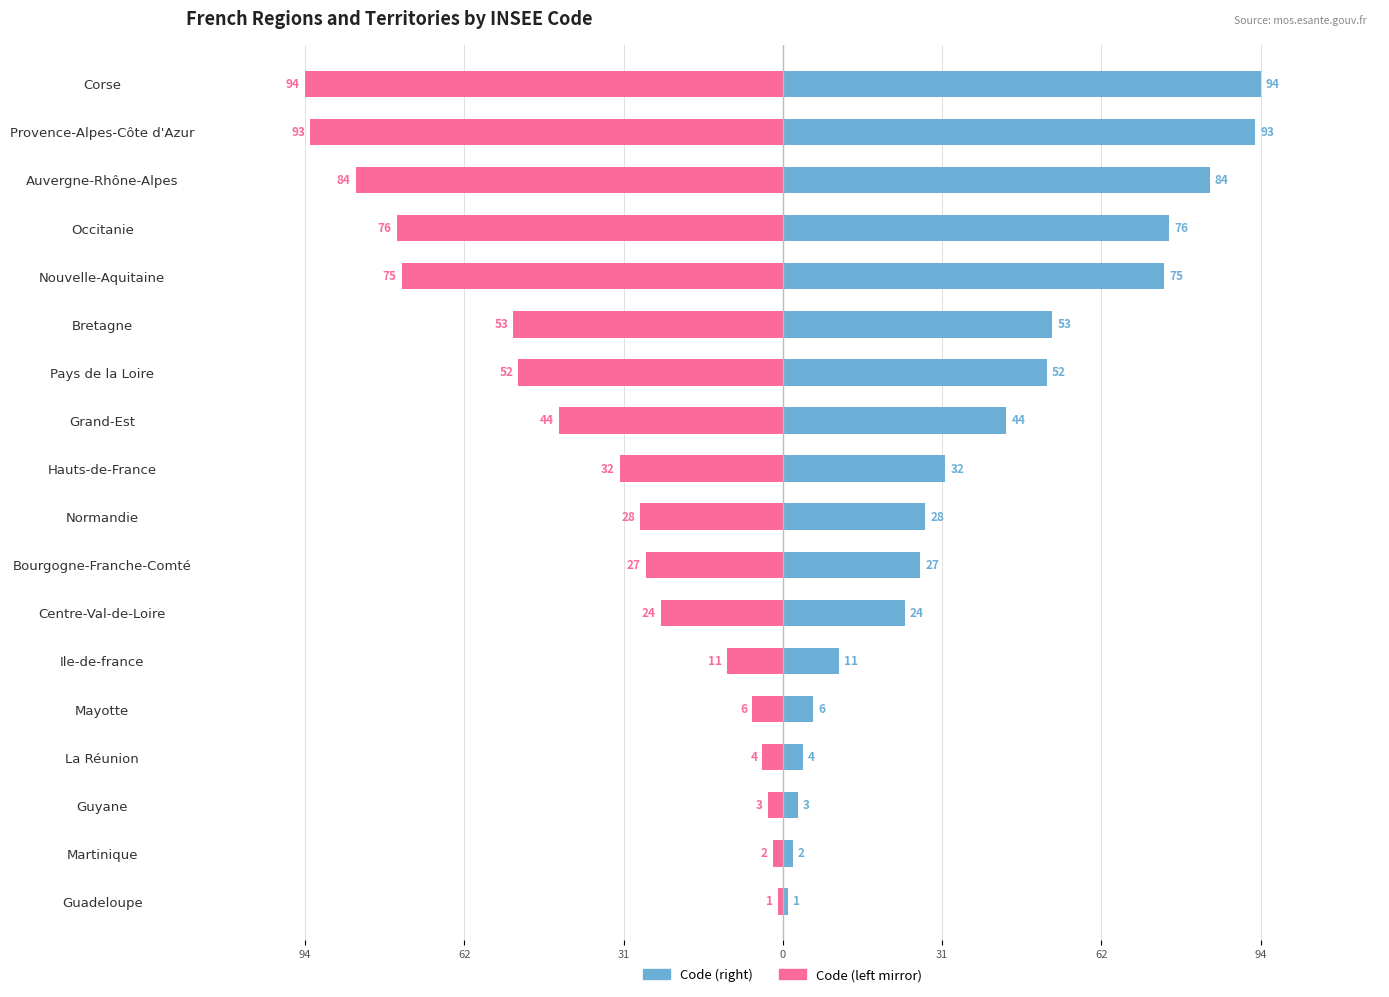

At how many categories does at least one series exceed -89?

18